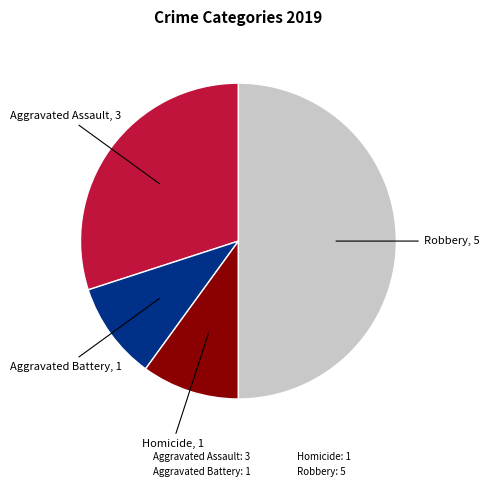

Count the number of slices in the pie.

4